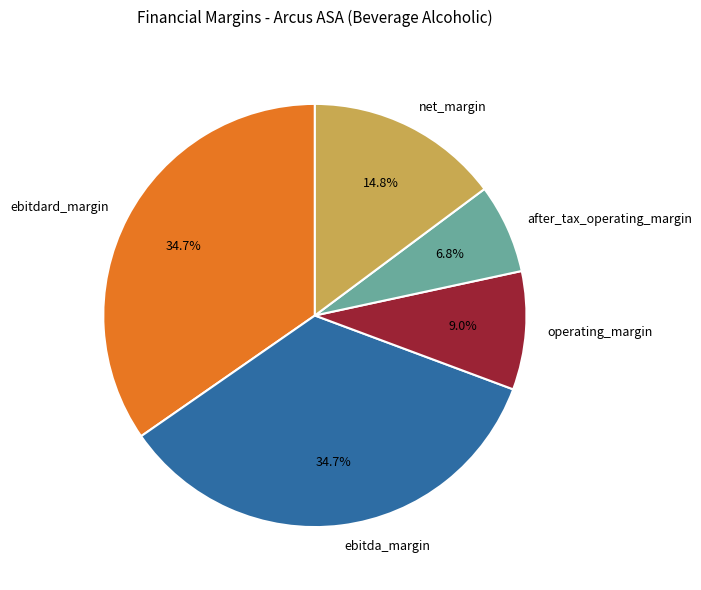

To the nearest percent, what is the average slice percentage?

20%